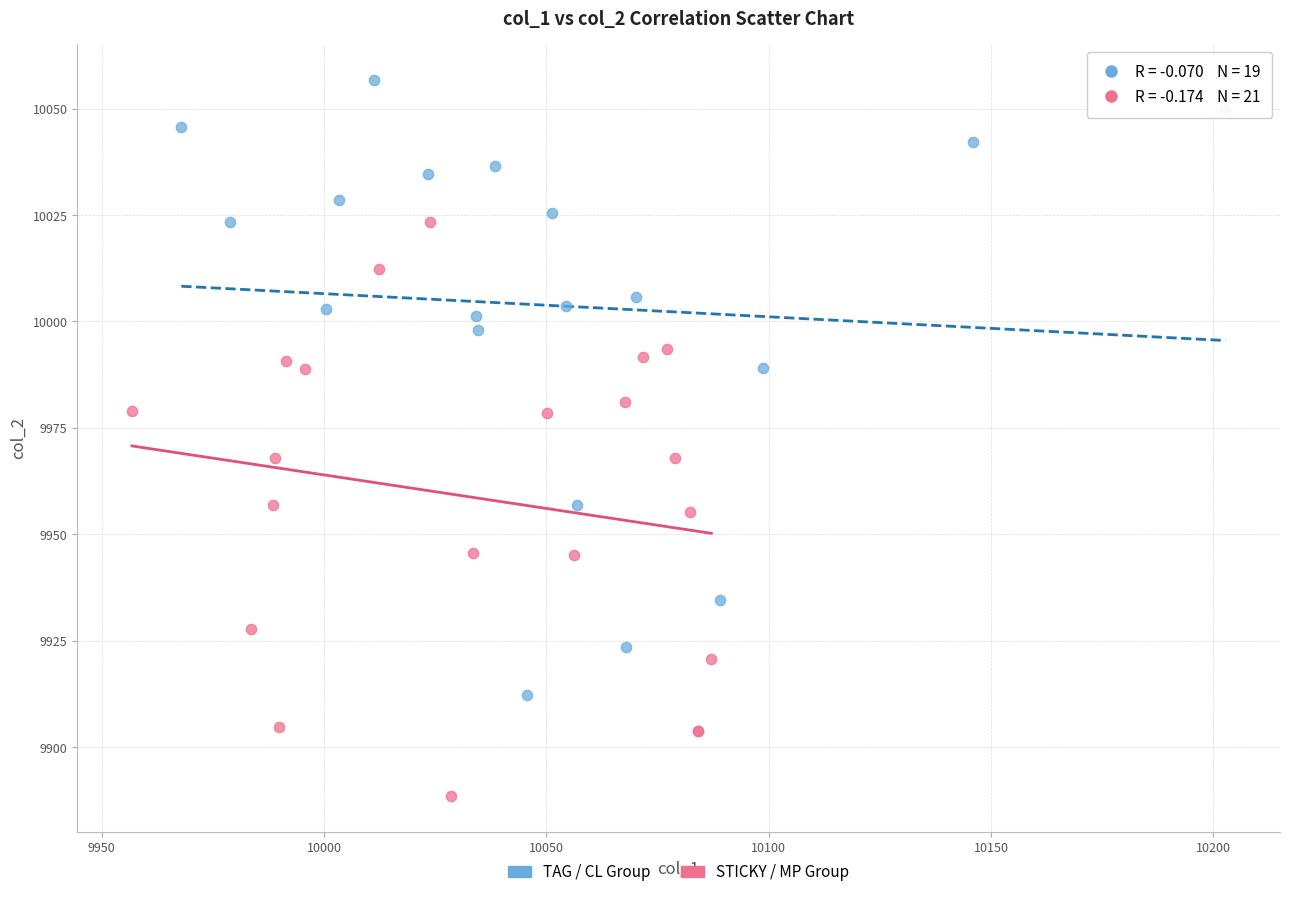

Which series reaches the maximum Y coordinate?

TAG / CL Group